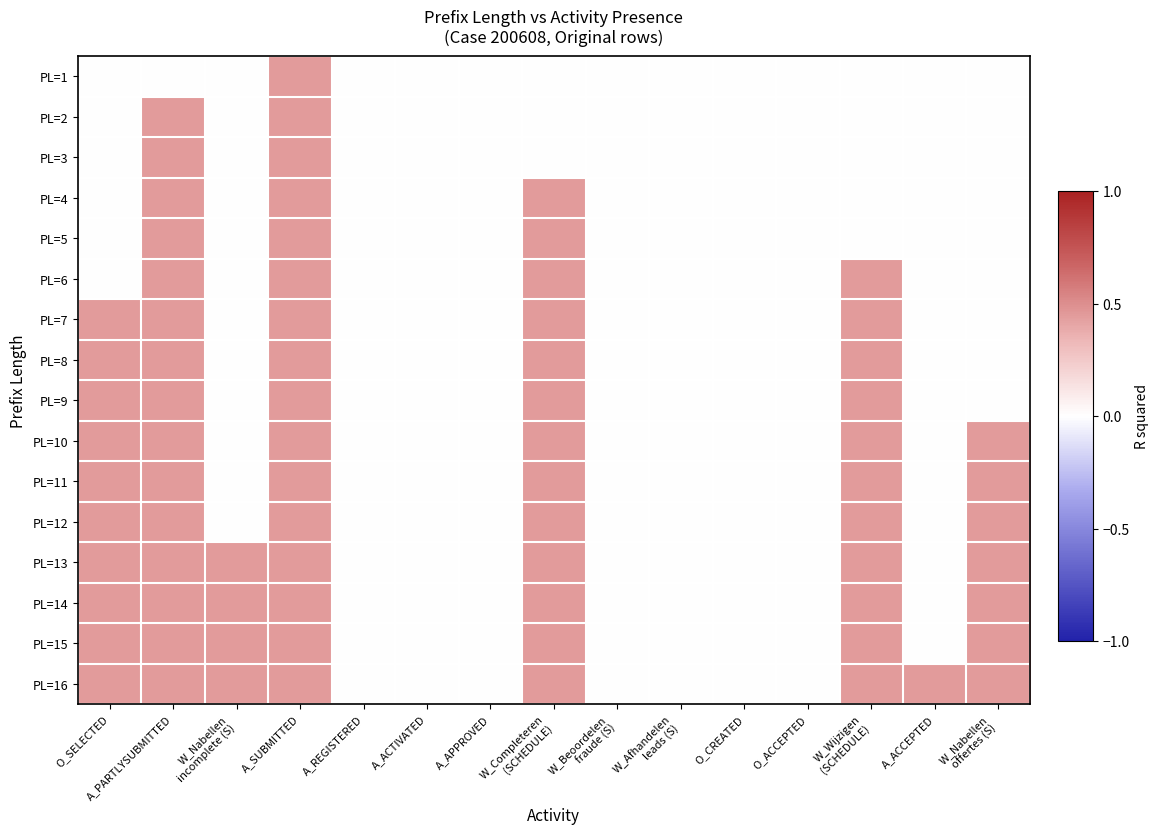

List the series in order of their peak value, highest first.

PL=1, PL=2, PL=3, PL=4, PL=5, PL=6, PL=7, PL=8, PL=9, PL=10, PL=11, PL=12, PL=13, PL=14, PL=15, PL=16